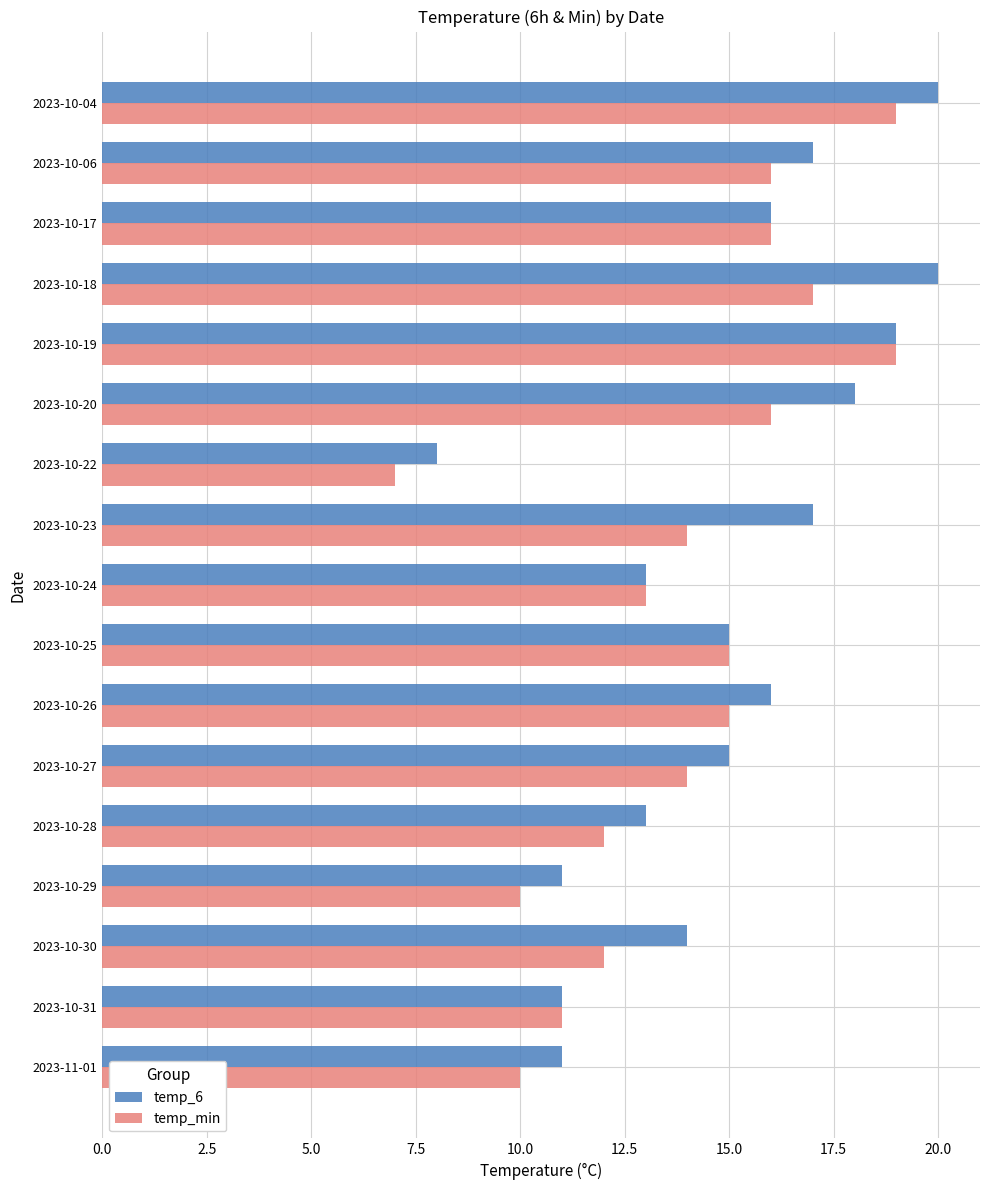

At how many categories does at least one series exceed 9?

16